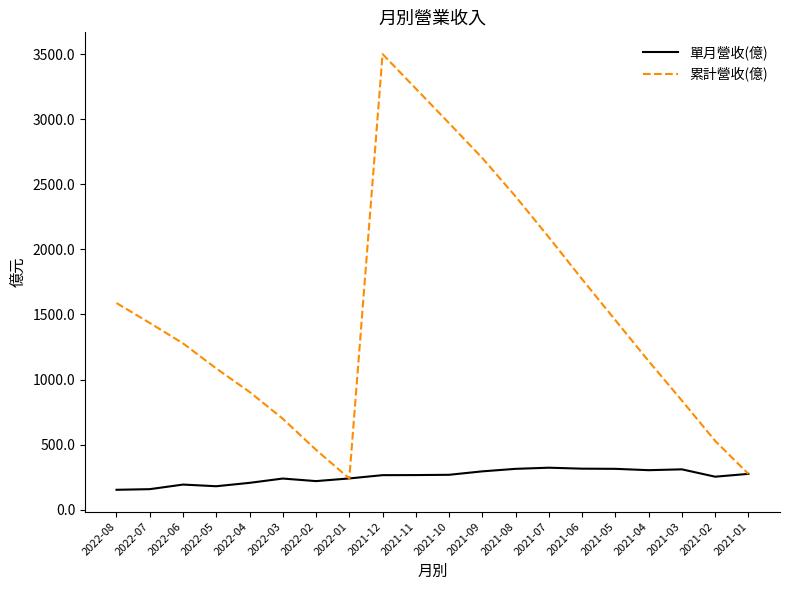

At which category is the sum across all series the highest?

2021-12